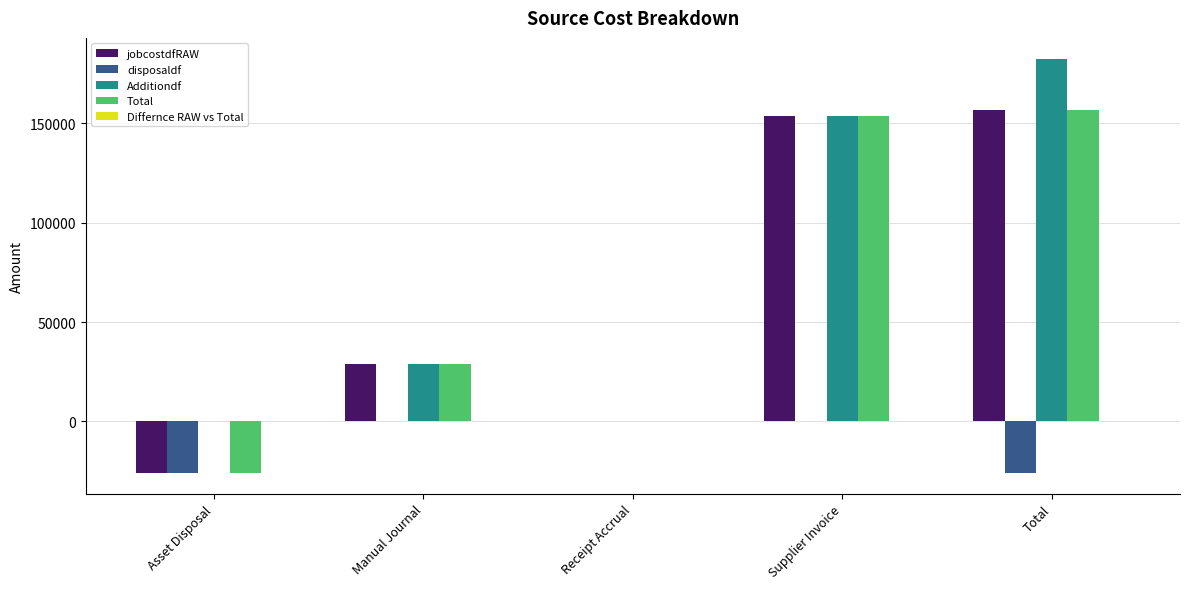

At which category does the chart reach its peak across all series?

Total